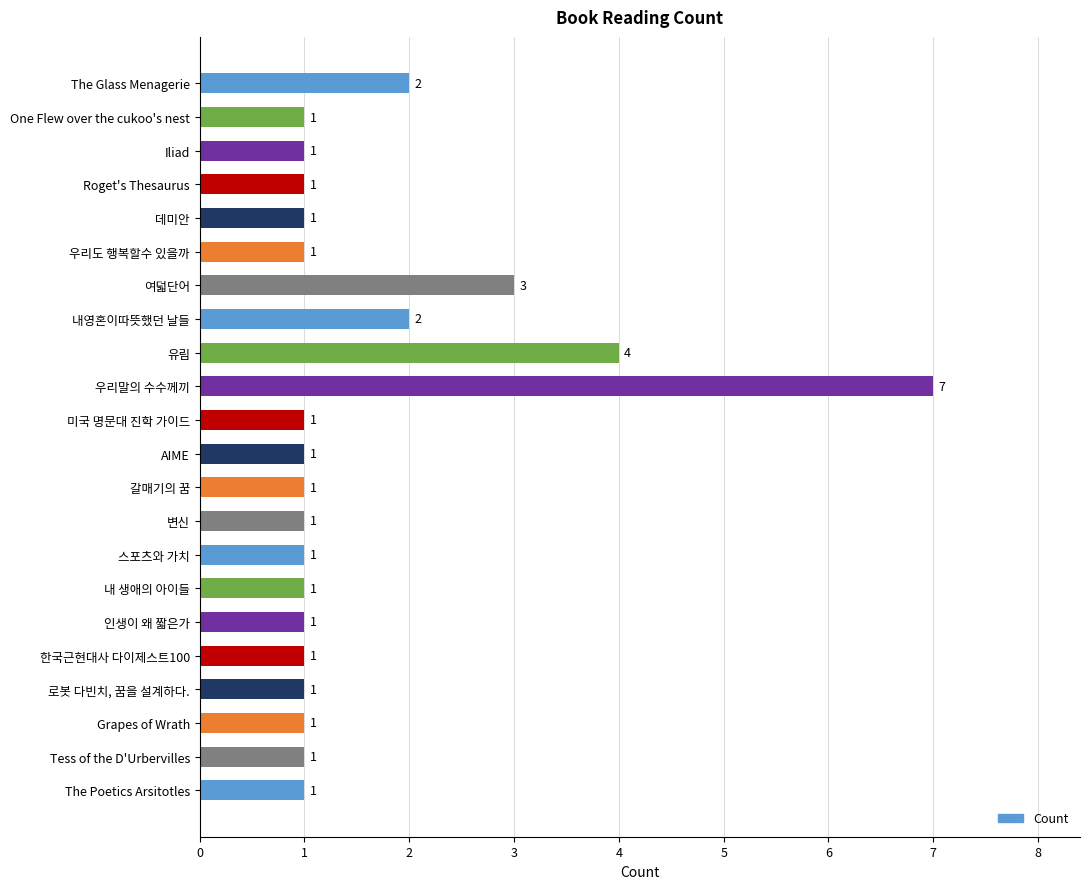

How many categories are shown in the chart?

22